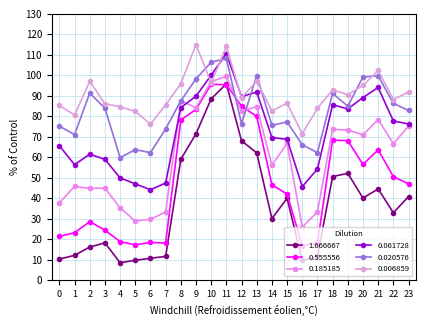

Reading right to left, extract all data points from this chart.

1.666667: 40.8	32.9	44.6	40.1	52.2	50.6	11.7	9.7	40.0	30.1	62.2	68.0	95.9	88.6	71.5	59.0	11.6	10.7	9.7	8.5	18.2	16.2	12.1	10.3
0.555556: 47.0	50.6	63.6	56.5	68.1	68.4	18.1	16.9	42.0	46.6	79.9	85.1	95.4	95.6	83.4	78.3	18.1	18.5	17.3	18.9	24.5	28.6	23.2	21.4
0.185185: 75.3	66.6	78.4	71.0	73.3	73.7	33.4	26.0	66.8	56.2	84.8	82.4	99.5	97.0	84.2	87.6	33.3	29.7	28.9	35.3	44.9	44.8	45.8	37.8
0.061728: 76.3	77.8	94.1	89.2	83.6	85.7	54.3	45.7	68.8	69.7	91.8	89.7	110.7	100.1	89.8	84.3	47.5	44.2	47.1	49.9	59.0	61.5	56.4	65.6
0.020576: 82.9	86.3	99.8	99.2	85.0	91.2	62.3	66.1	77.3	75.6	99.8	76.4	108.3	106.4	98.3	87.6	73.8	62.3	63.8	59.8	84.0	91.3	71.1	75.2
0.006859: 91.9	88.2	102.4	95.1	90.6	92.9	84.0	71.5	86.4	82.7	97.2	89.1	114.1	96.3	115.0	95.9	85.6	76.1	82.5	84.6	86.2	97.1	80.6	85.4